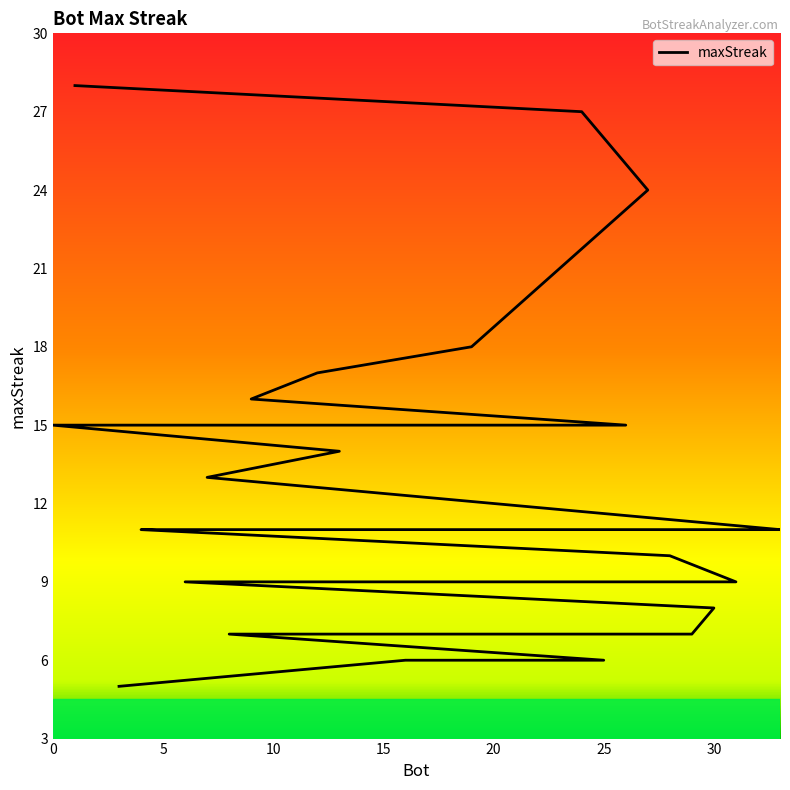

Which category has the lowest value across all series?

3